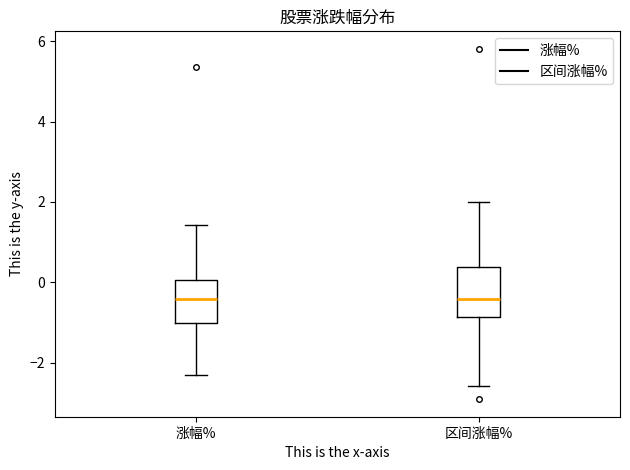

Where is the upper edge of the box for 涨幅% on the y-axis? The values are not printed on the chart, so give them approximately, as read against the axis.

0.0